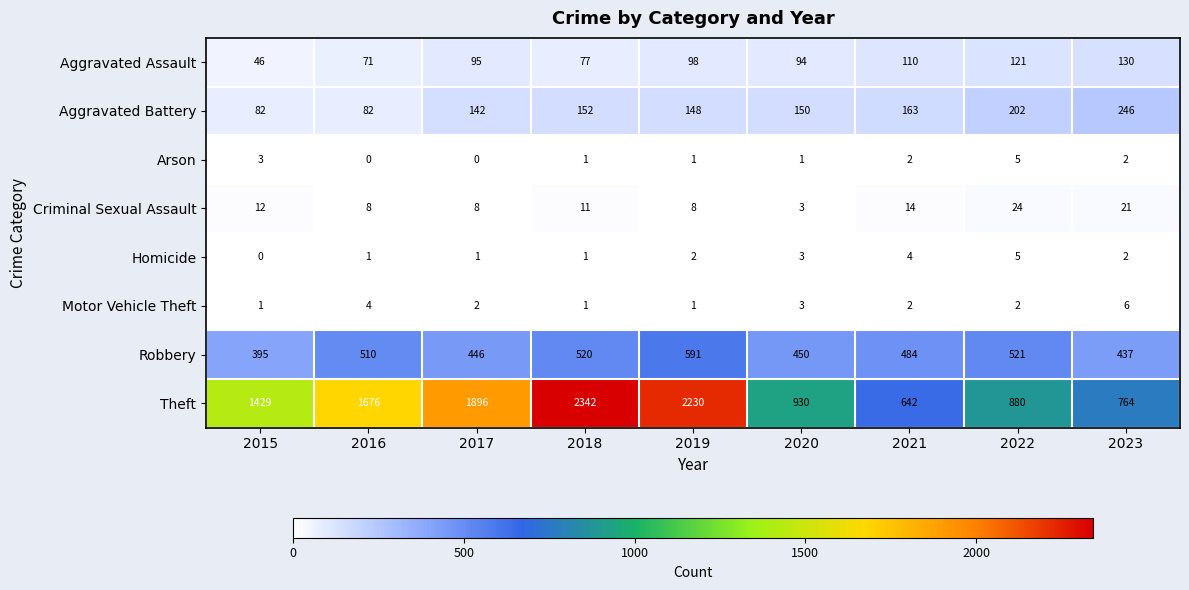

At which label is Robbery closest to 493?

2021